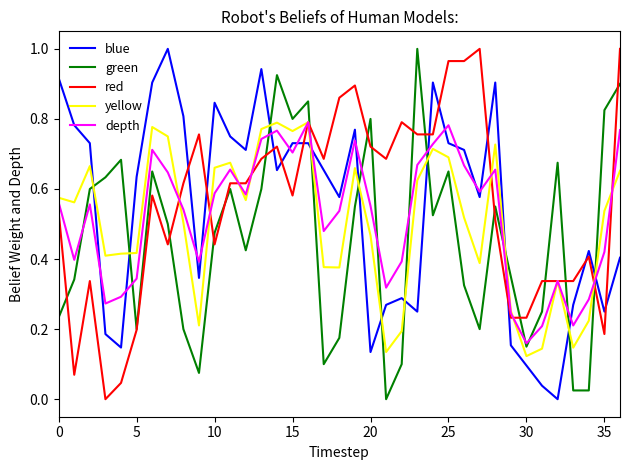

What are all the series names shown in the legend?

blue, green, red, yellow, depth